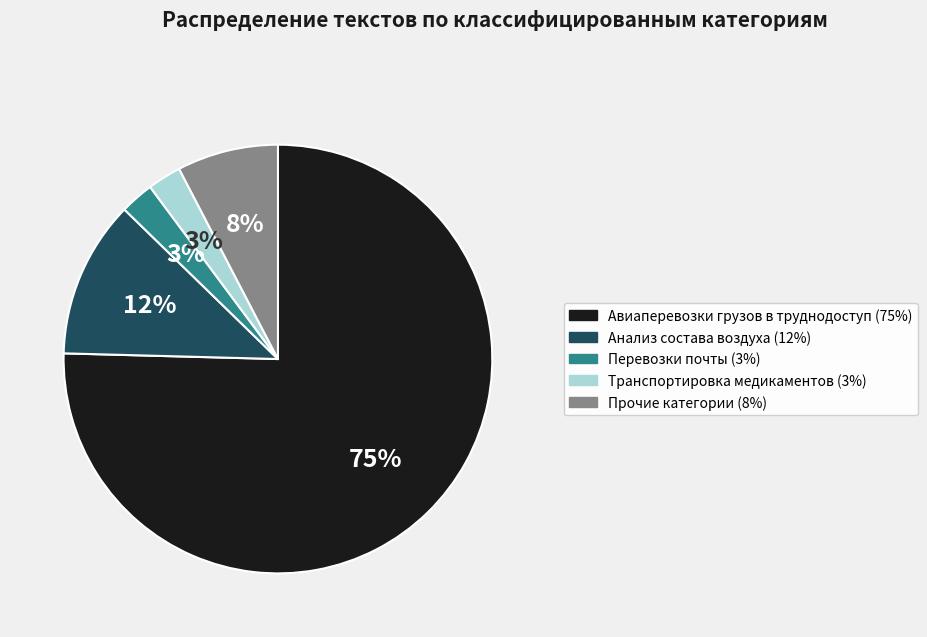

How many slices are in this pie chart?

5